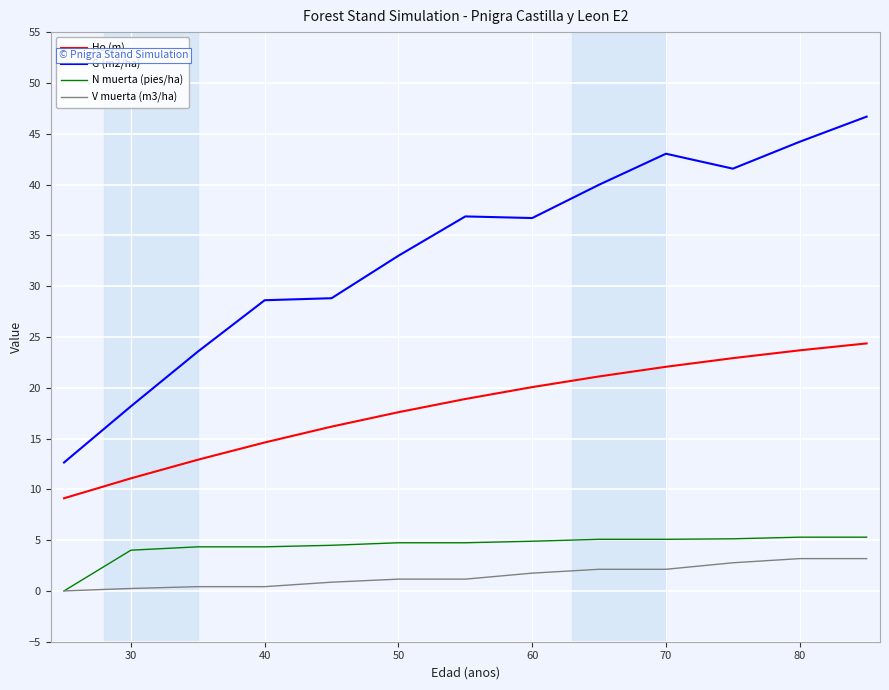

What is the highest value of the V muerta (m3/ha) series?

3.2